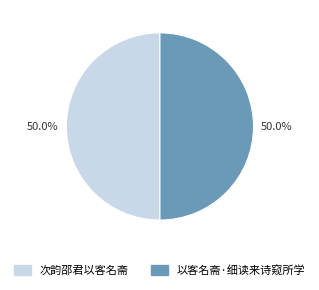

Approximately how many times larger is the value at 以客名斋·细读来诗窥所学 compared to 次韵邵君以客名斋?

1.0